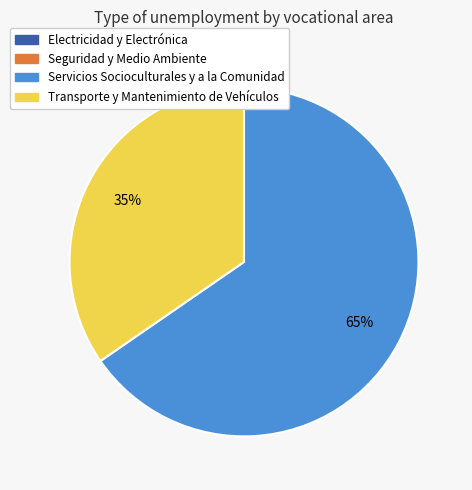

Is it true that Servicios Socioculturales y a la Comunidad is 65% of the pie?

True